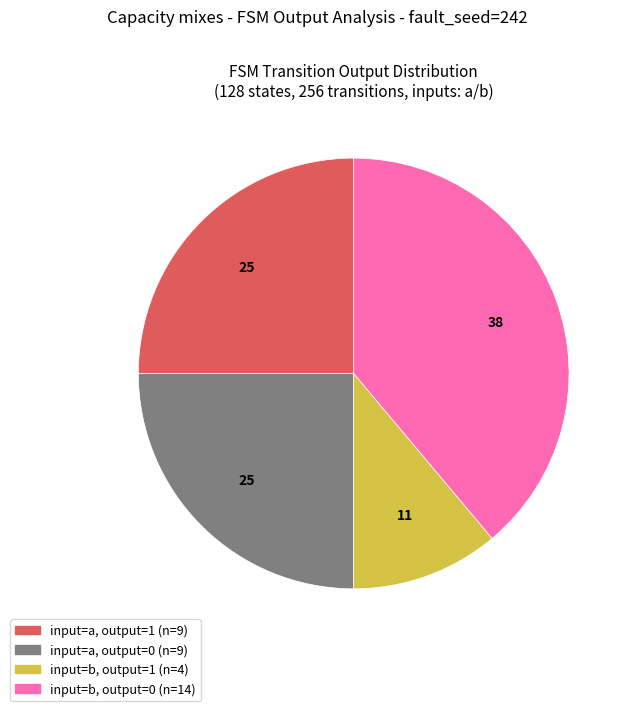

Does any single category account for the majority?

No